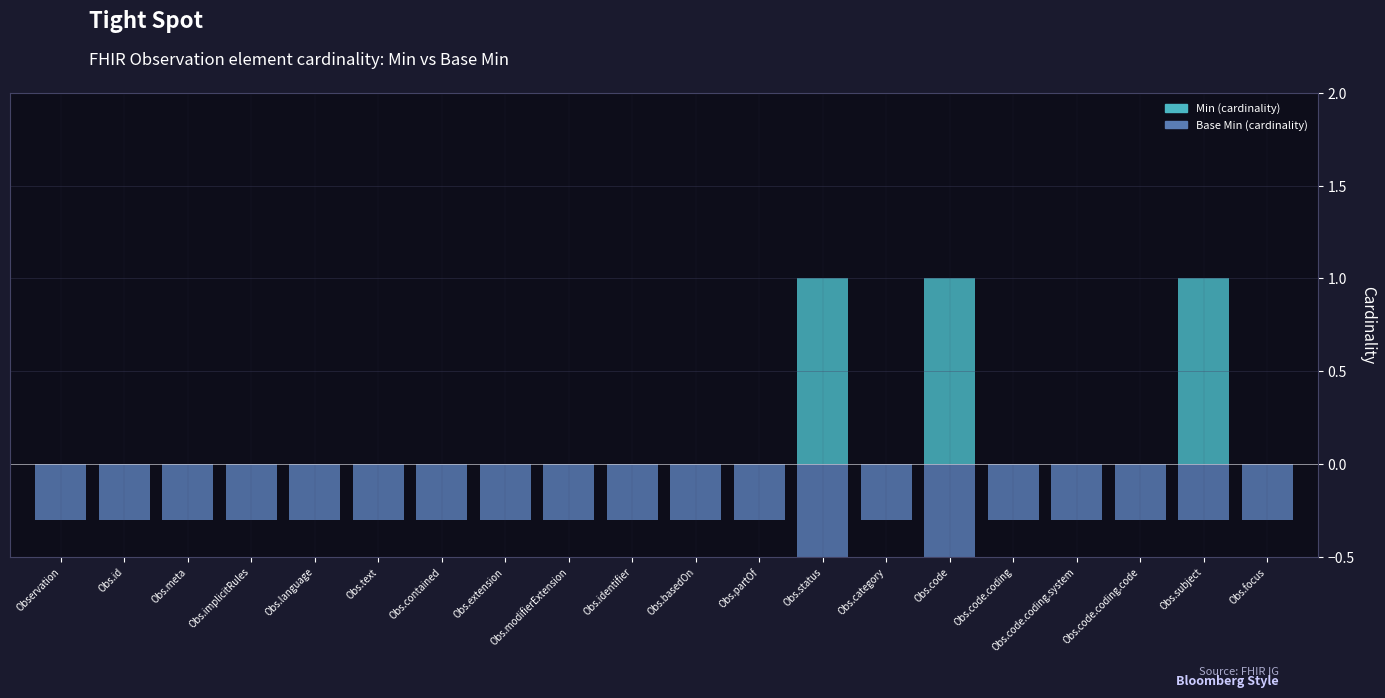

What is the average value of the Min (cardinality) series?

0.1